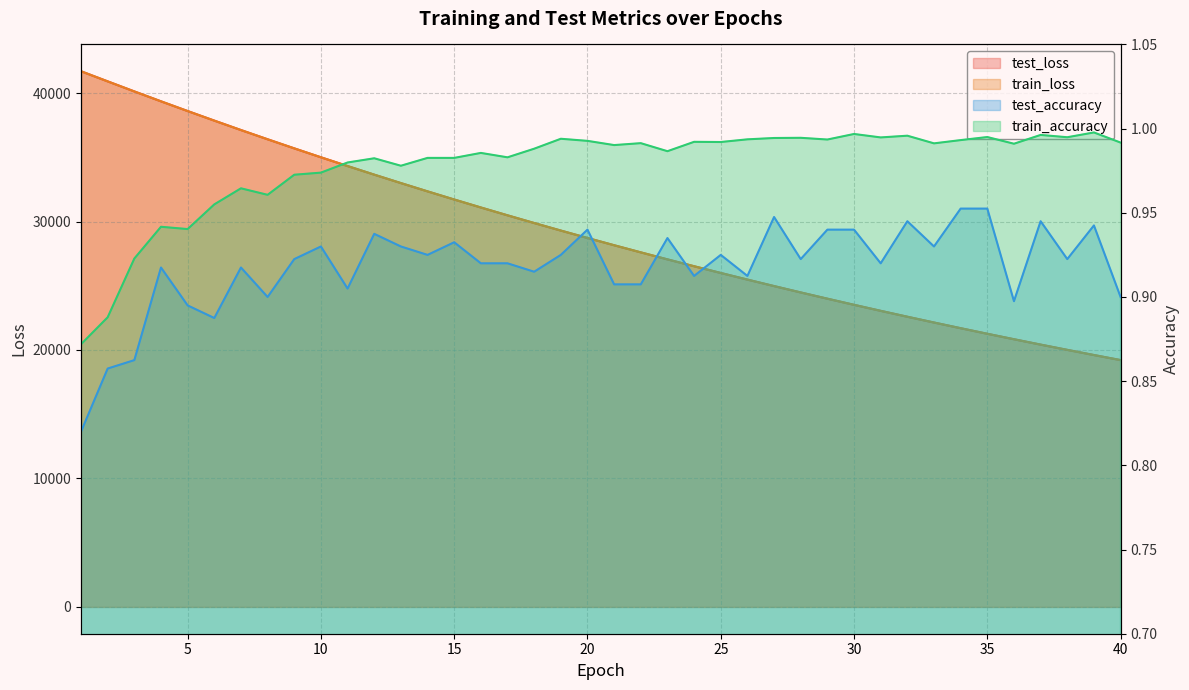

What is the value of the test_accuracy point at the 24th from the left?

0.9